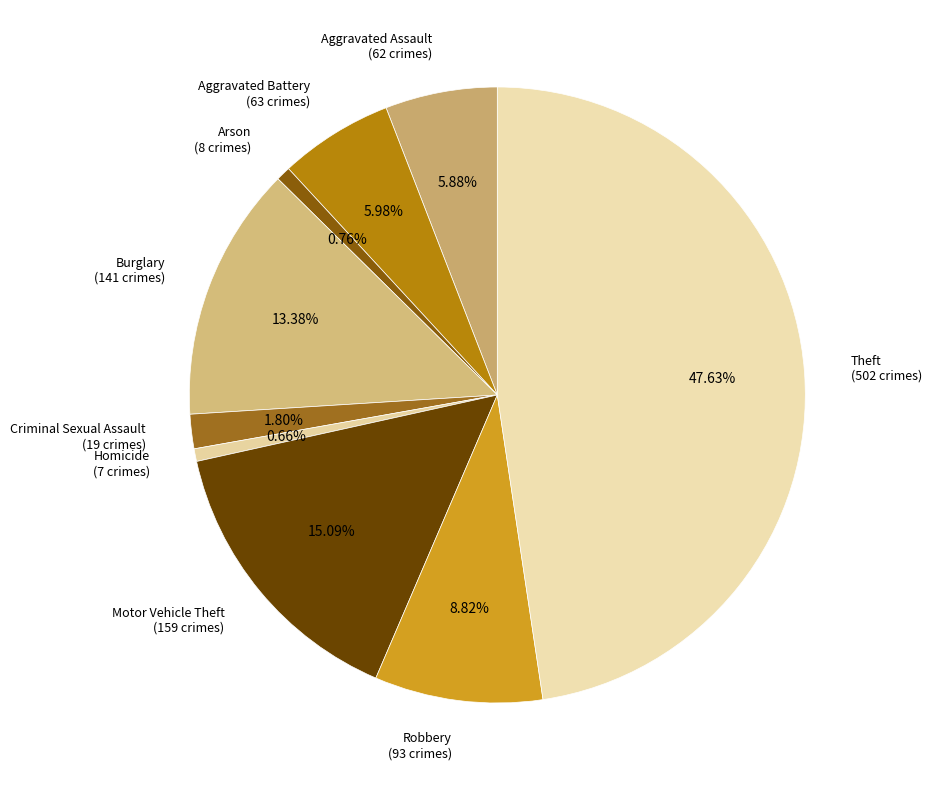

How many slices are in this pie chart?

9